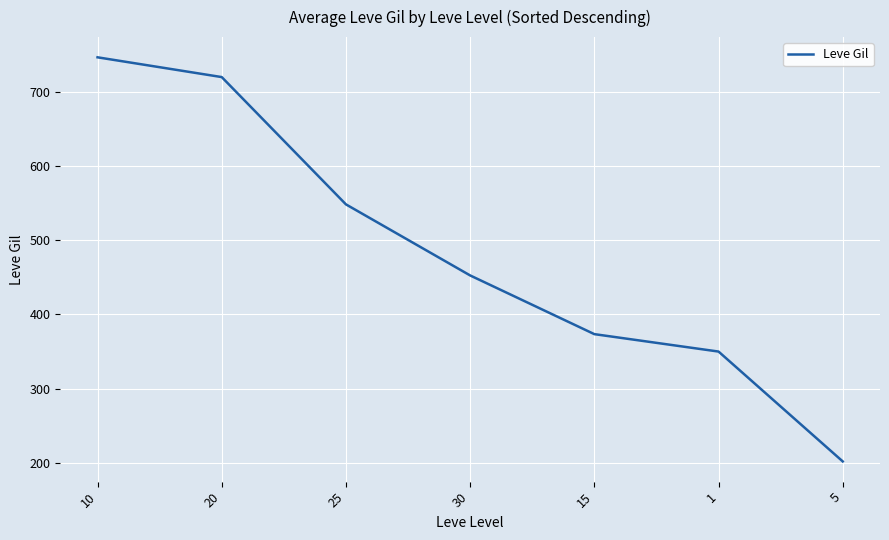

True or false: the data shows 1052.9 at 10.

False